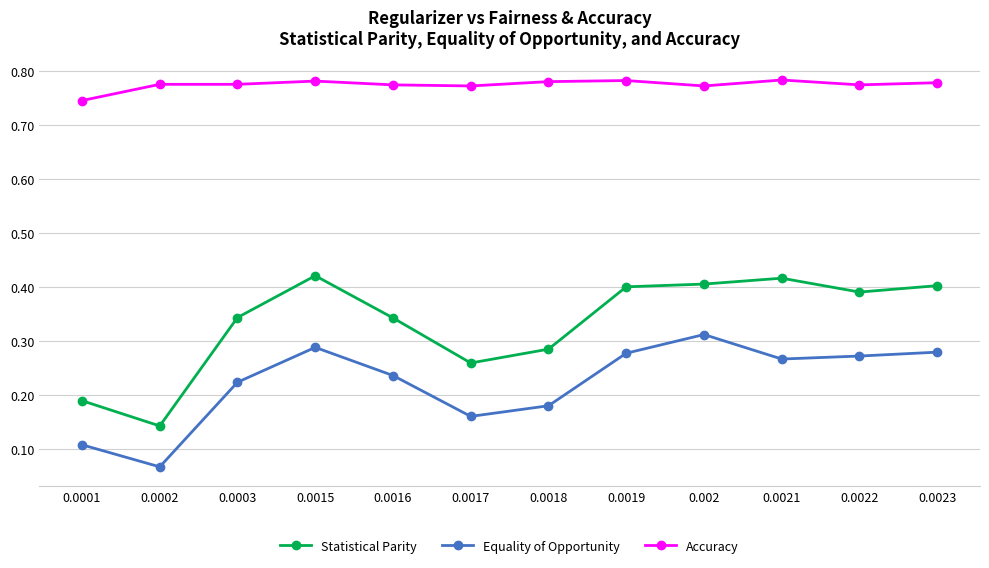

Which series has the widest spread of values?

Statistical Parity